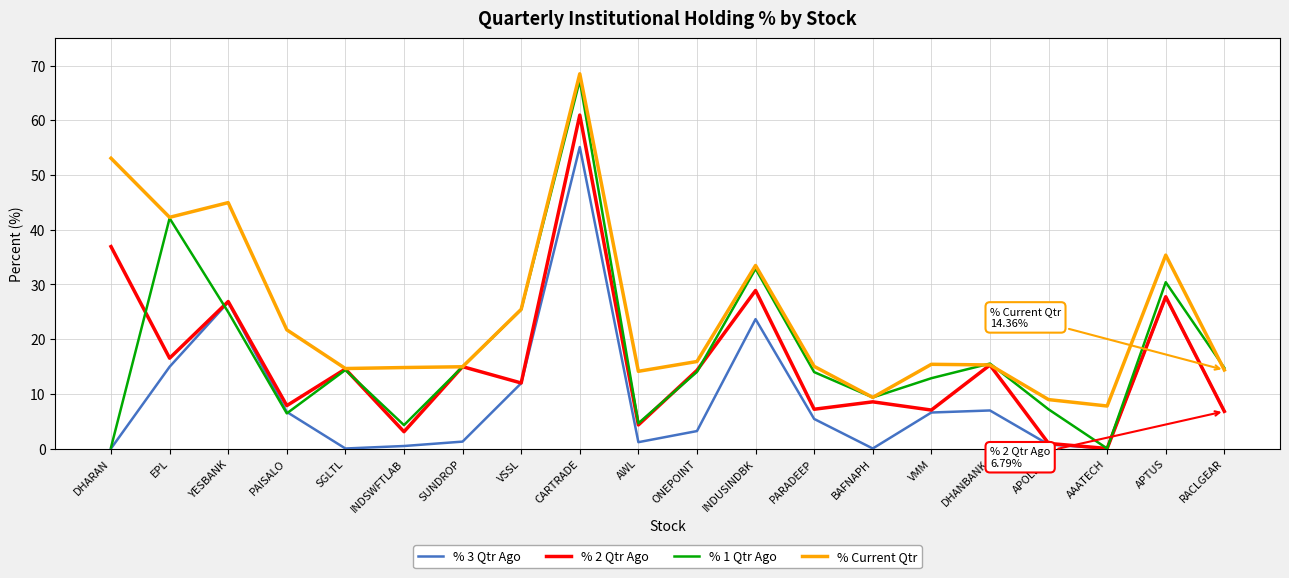

What is the difference between the highest and lowest values at PAISALO?

15.3